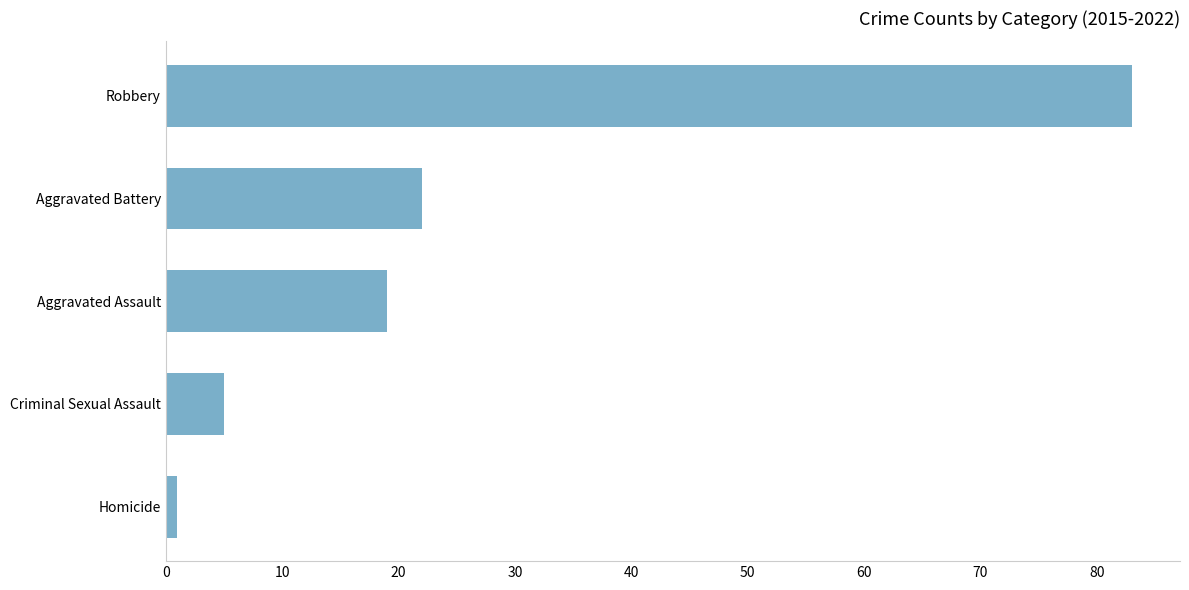

List the labels in order of value, smallest first.

Homicide, Criminal Sexual Assault, Aggravated Assault, Aggravated Battery, Robbery